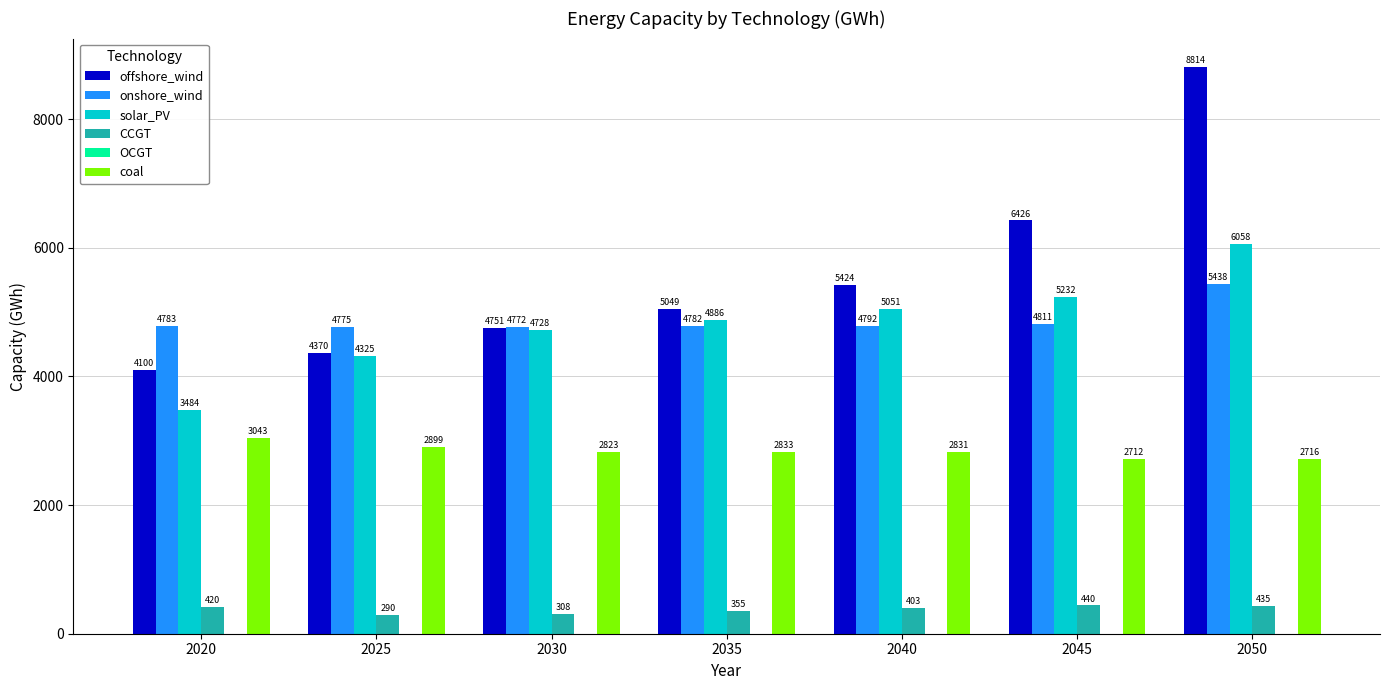

Does the chart contain stacked bars?

No